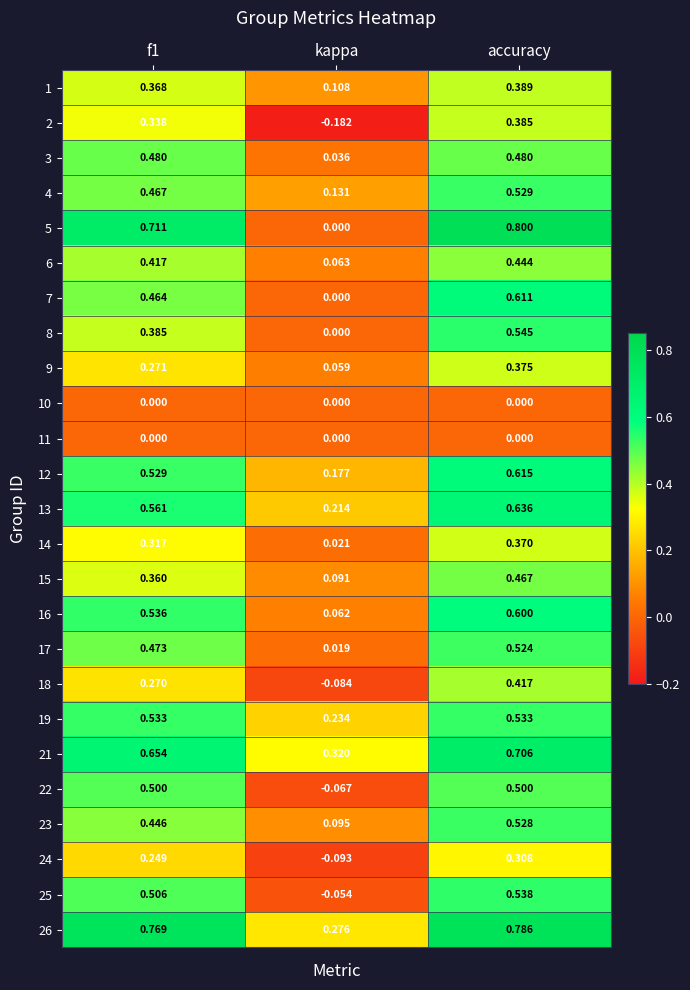

Where is 17 nearest to the value 0?

kappa